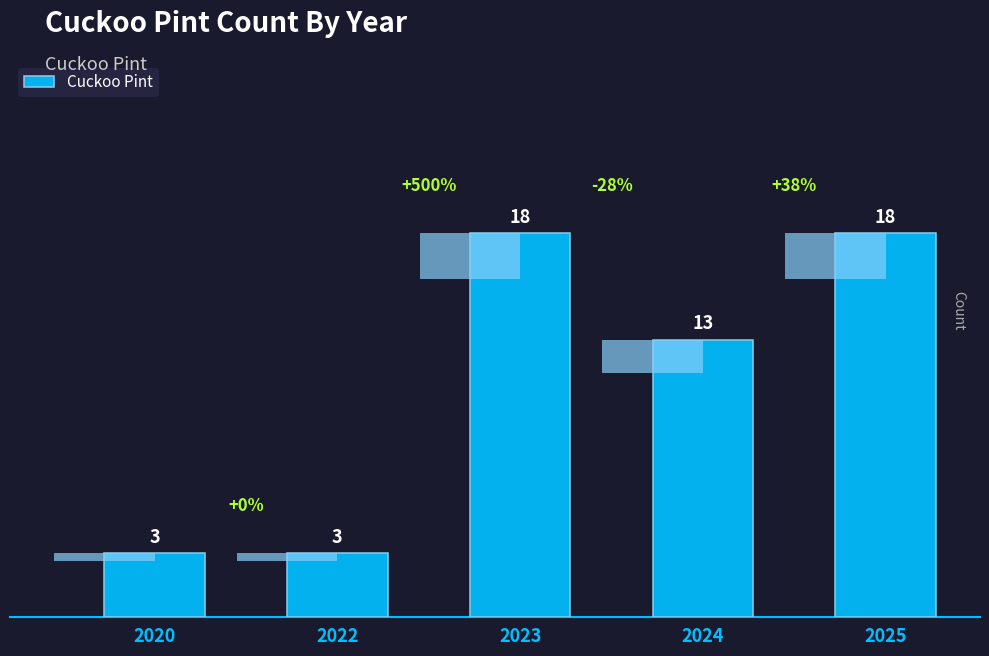

What is the value of the 2nd bar from the left?

3